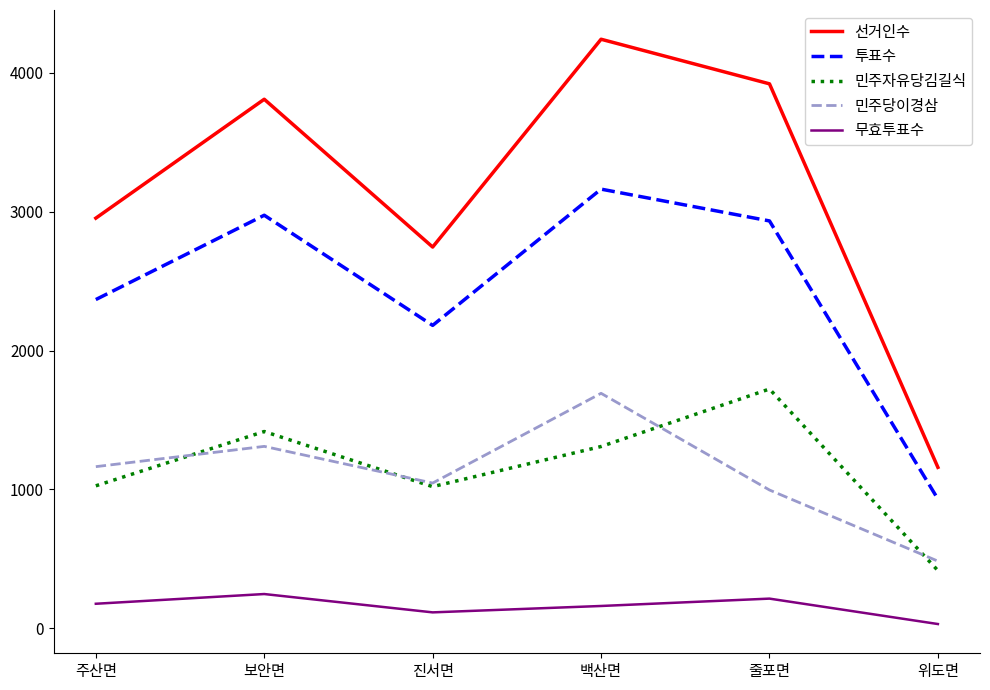

Is this an area chart (filled region under the line)?

No